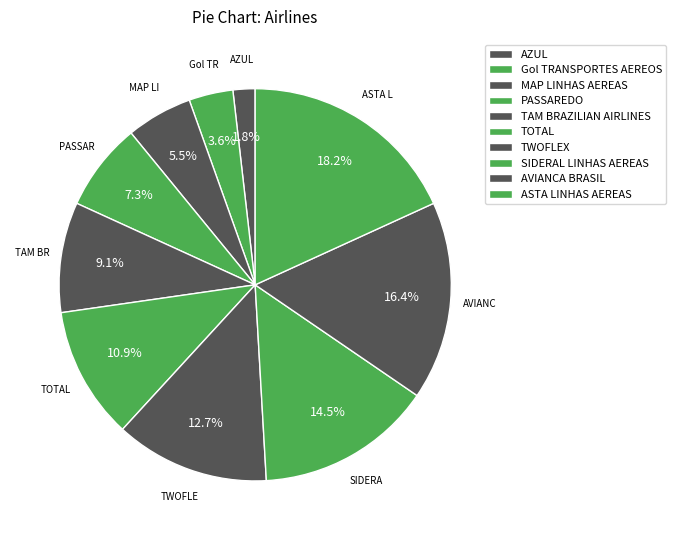

To the nearest percent, what percentage of the pie is ASTA LINHAS AEREAS?

18%